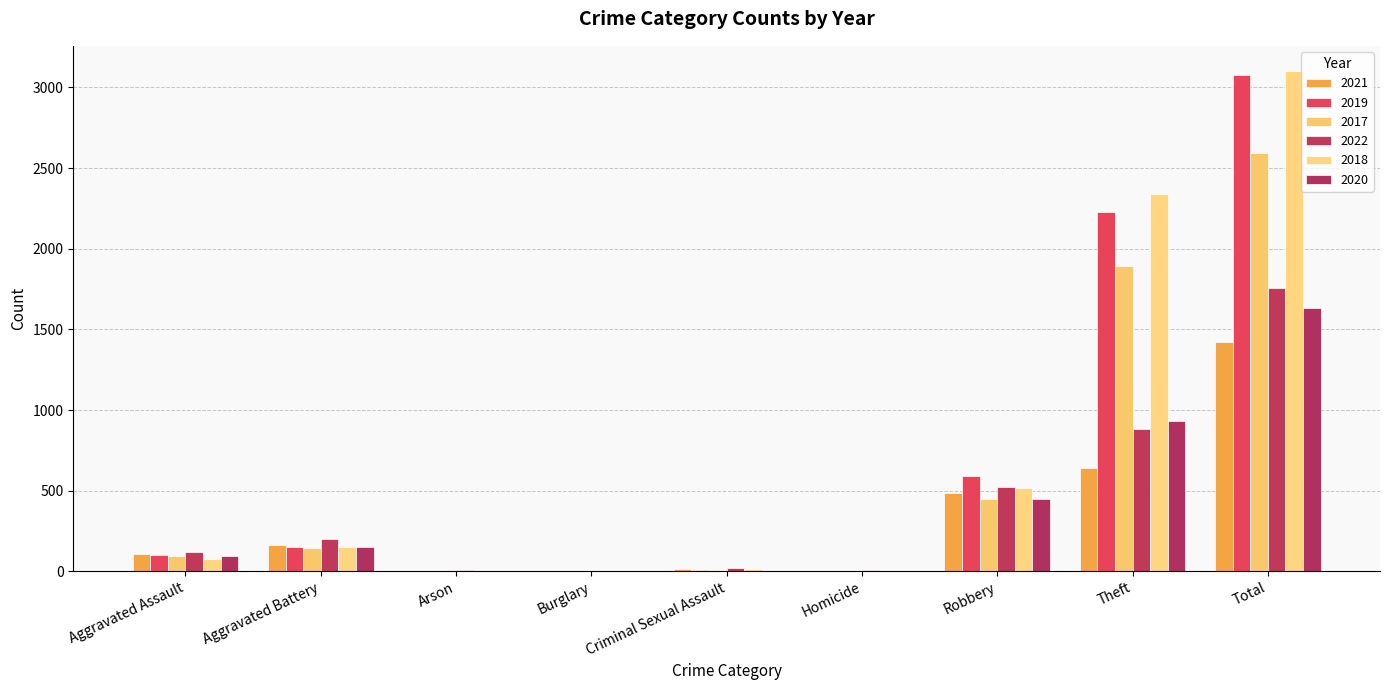

What is the difference between the 2022 values at Theft and Burglary?

879